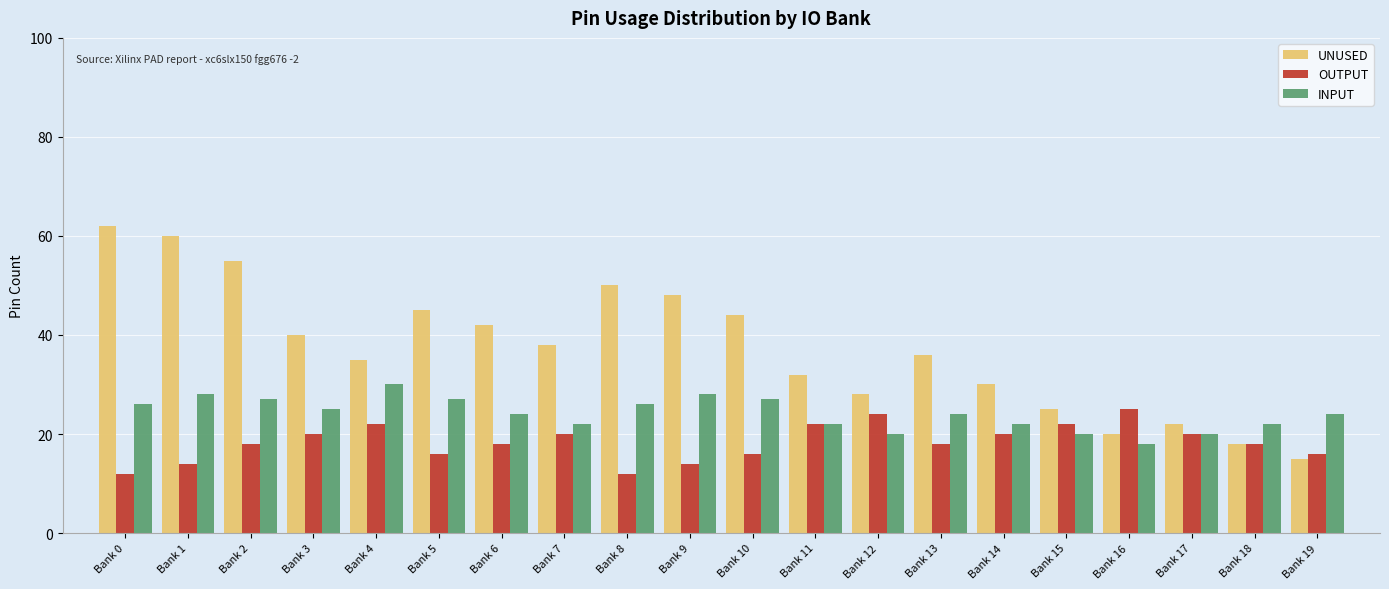

What is the sum of all OUTPUT values?

367